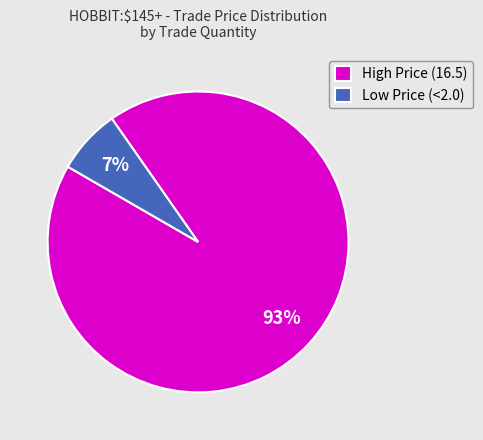

To the nearest percent, what percentage of the pie is Low Price (<2.0)?

7%